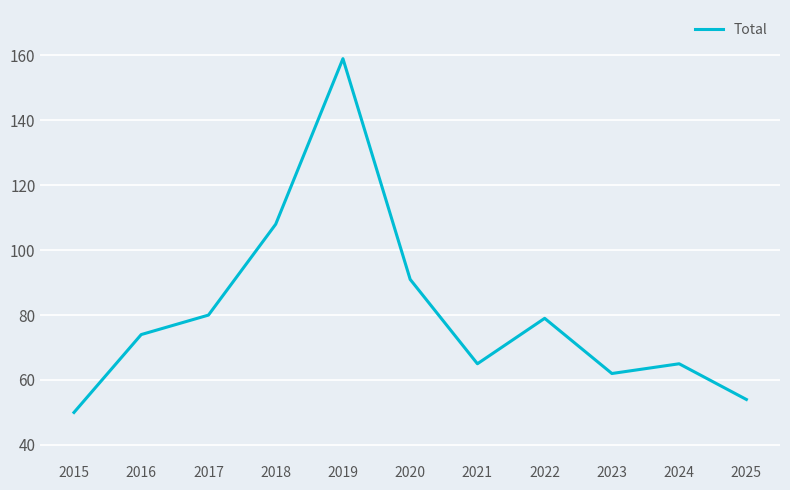

Which has a higher value, 2015 or 2019?

2019